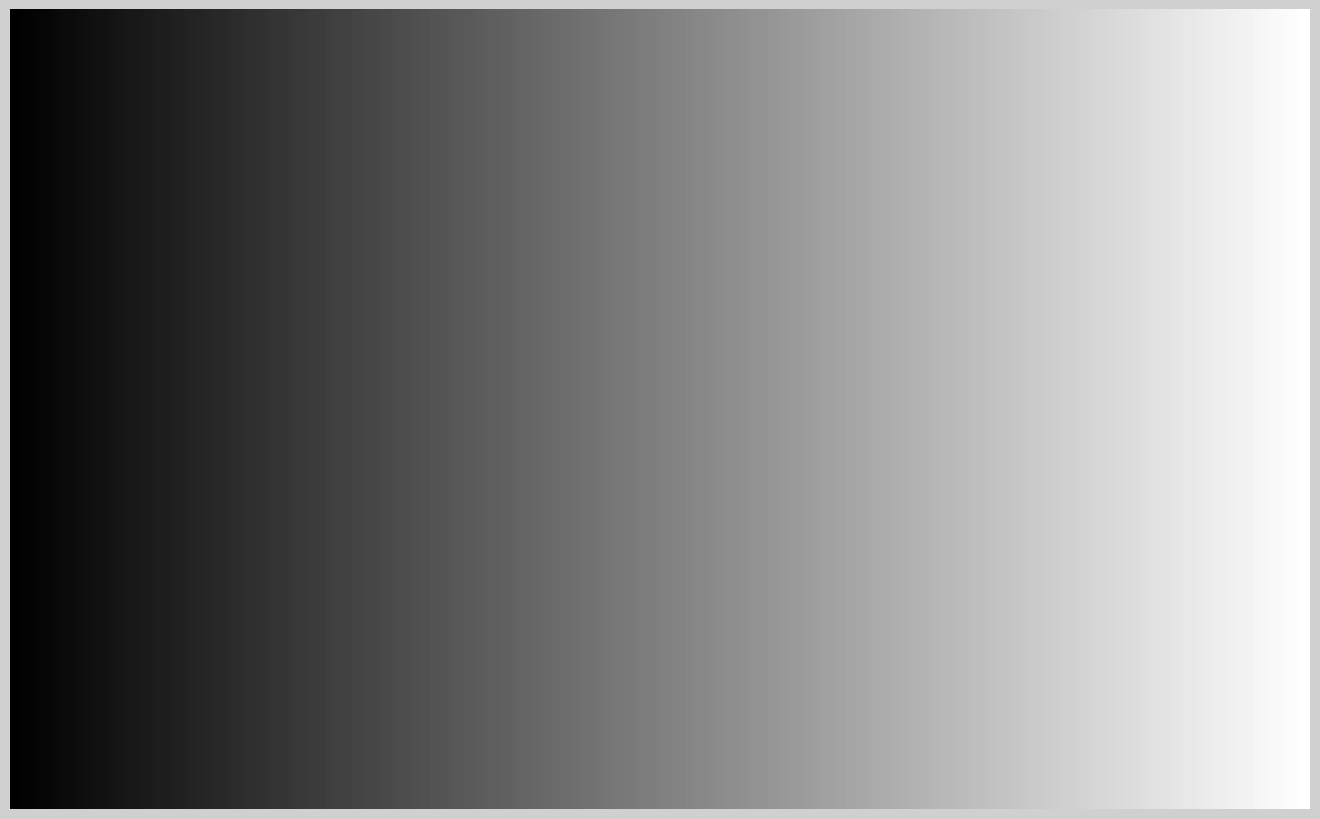

How many segments does this pie chart have?

10